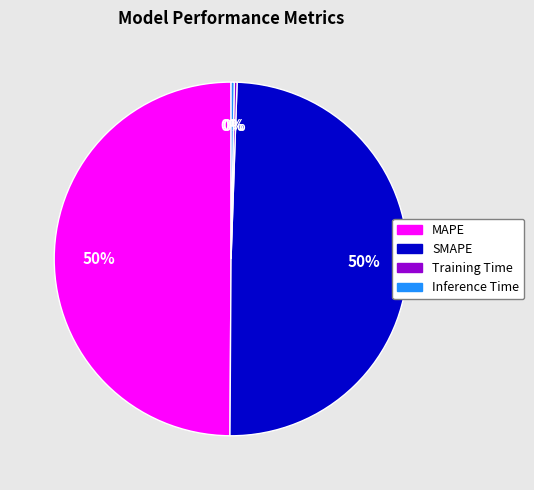

Do MAPE and SMAPE together represent more than half of the pie?

Yes